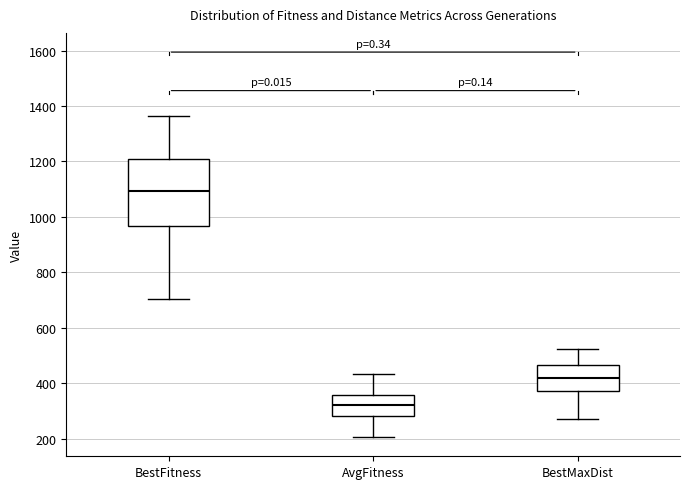

Reading left to right, read every box against the y-axis: the position of its median line, the range the box covers, and the ends of its whiskers. The values are not printed on the chart, so give them approximately, as read against the axis.

BestFitness: median 1100, box 960 to 1220, whiskers 700 to 1360
AvgFitness: median 320, box 280 to 360, whiskers 200 to 440
BestMaxDist: median 420, box 380 to 460, whiskers 280 to 520